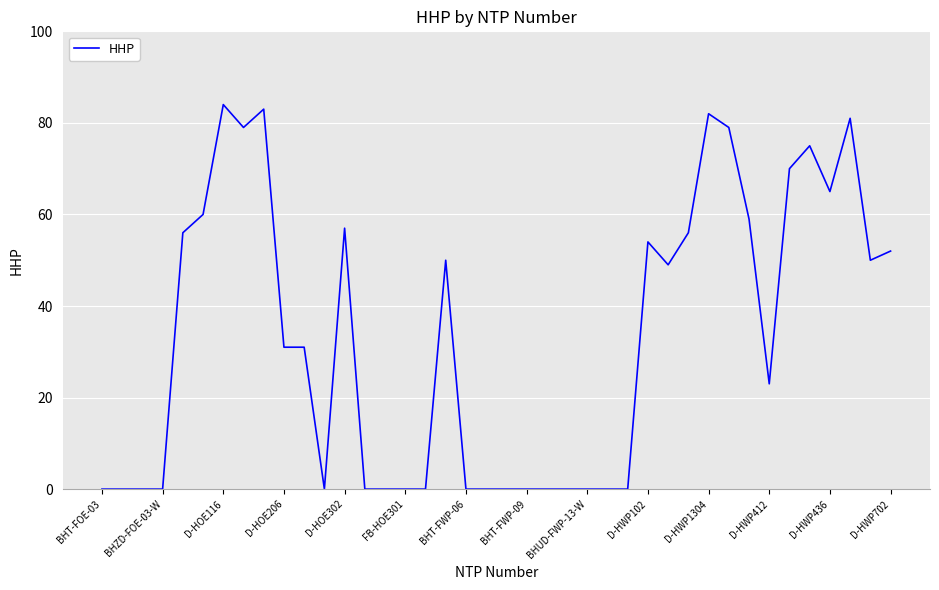

Reading left to right, list all the values displayed in this chart.

0	0	0	0	56	60	84	79	83	31	31	0	57	0	0	0	0	50	0	0	0	0	0	0	0	0	0	54	49	56	82	79	59	23	70	75	65	81	50	52